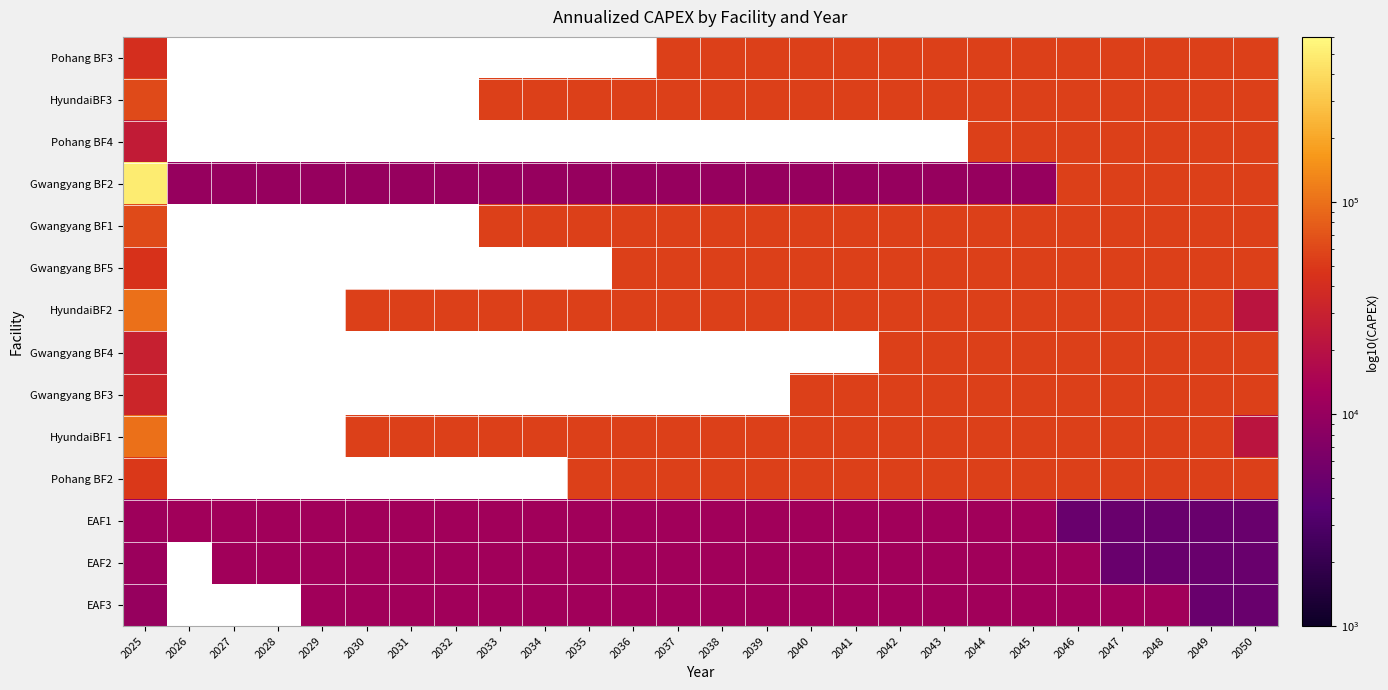

How many values in the HyundaiBF1 series exceed 55000?

1